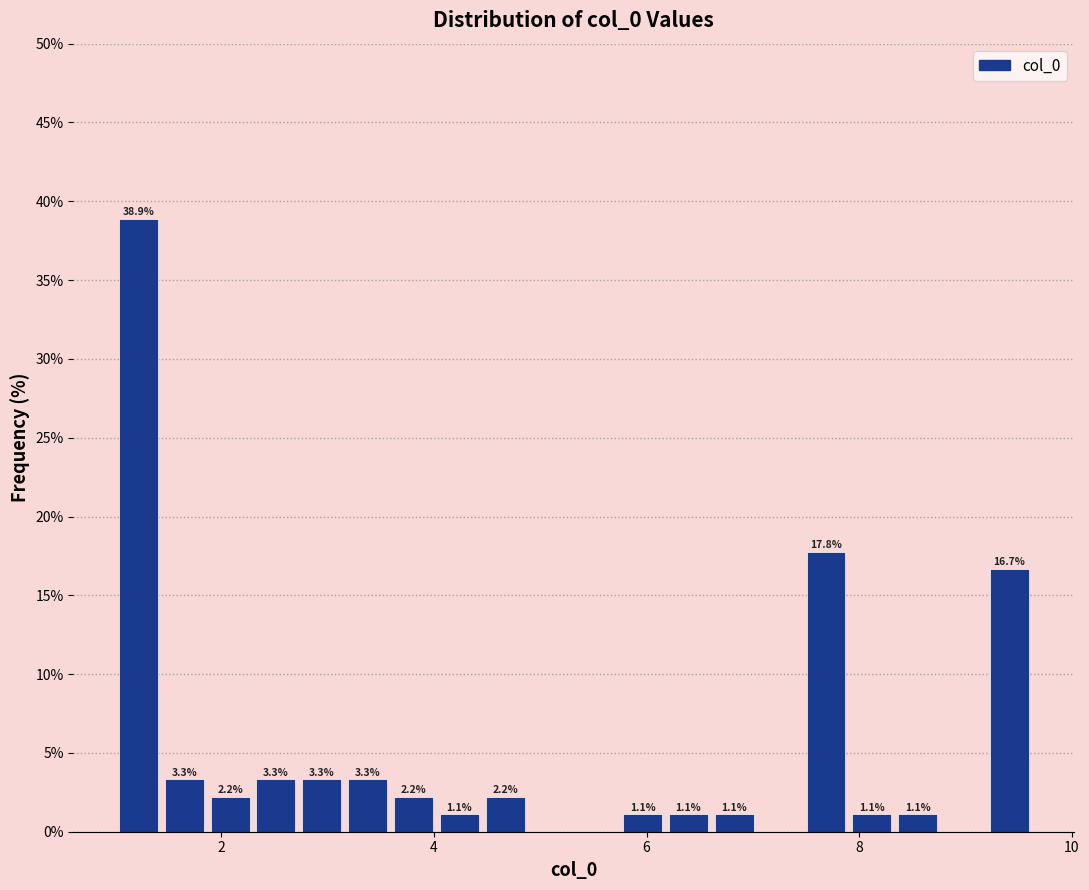

Read against the x-axis, roughly where is the centre of the tallest bar?

1.2